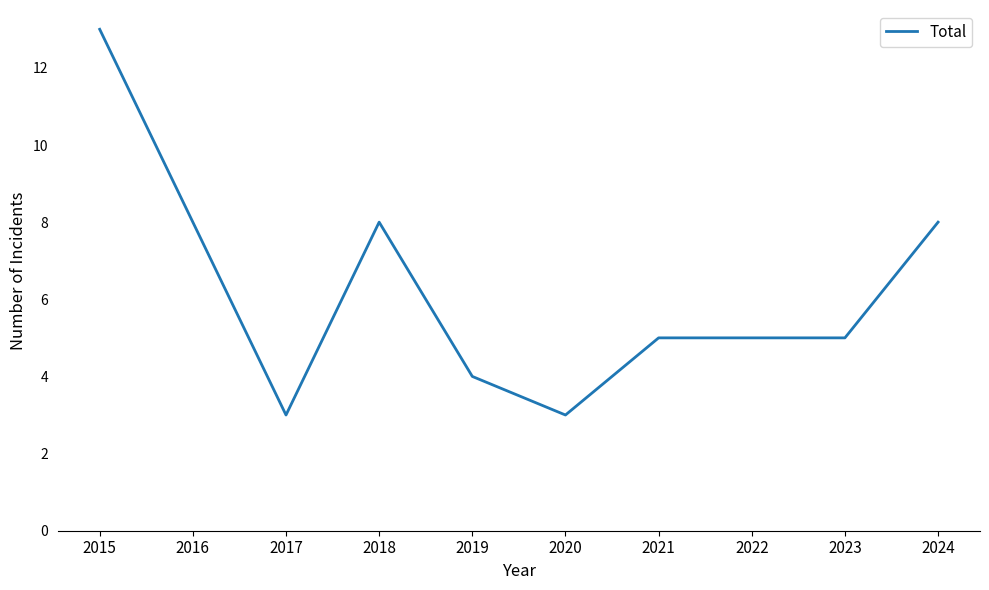

Which label corresponds to the largest value in the chart?

2015